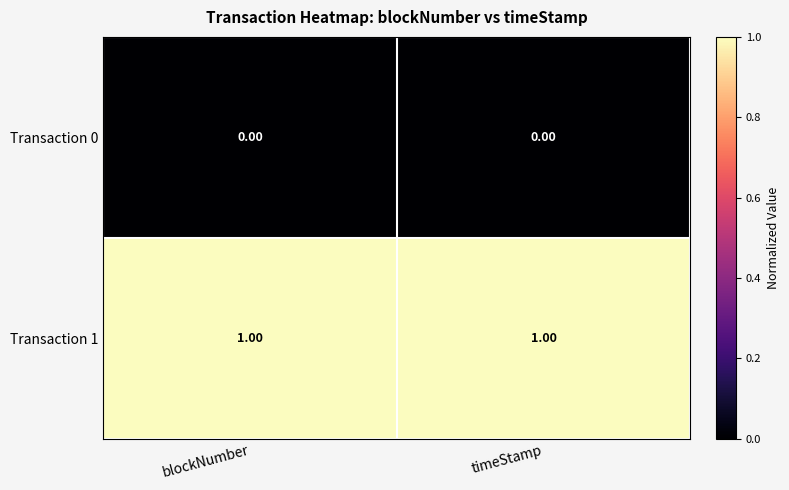

Rank the series by their average value, from lowest to highest.

Transaction 0, Transaction 1